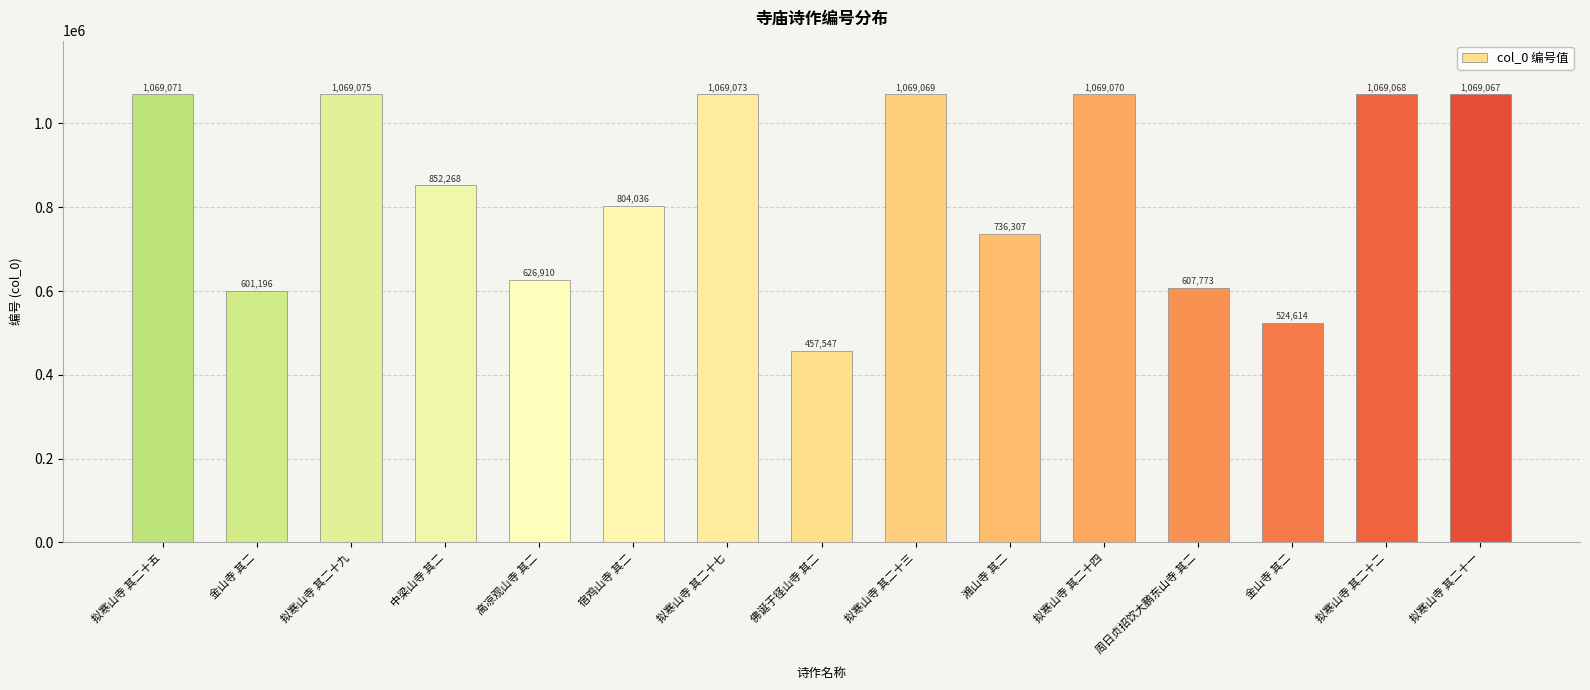

How many bars are there in total?

15